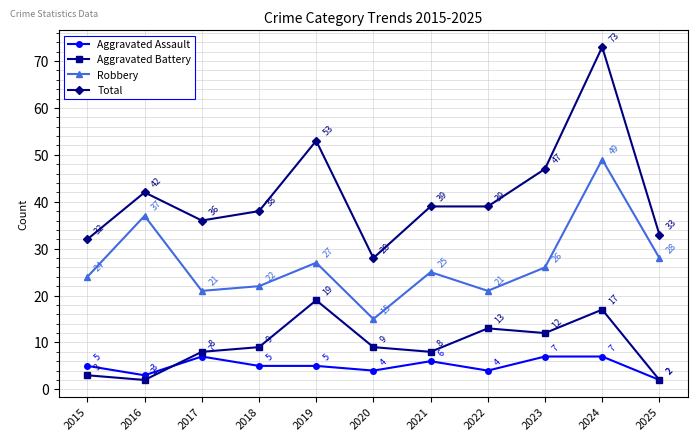

What are all the series names shown in the legend?

Aggravated Assault, Aggravated Battery, Robbery, Total